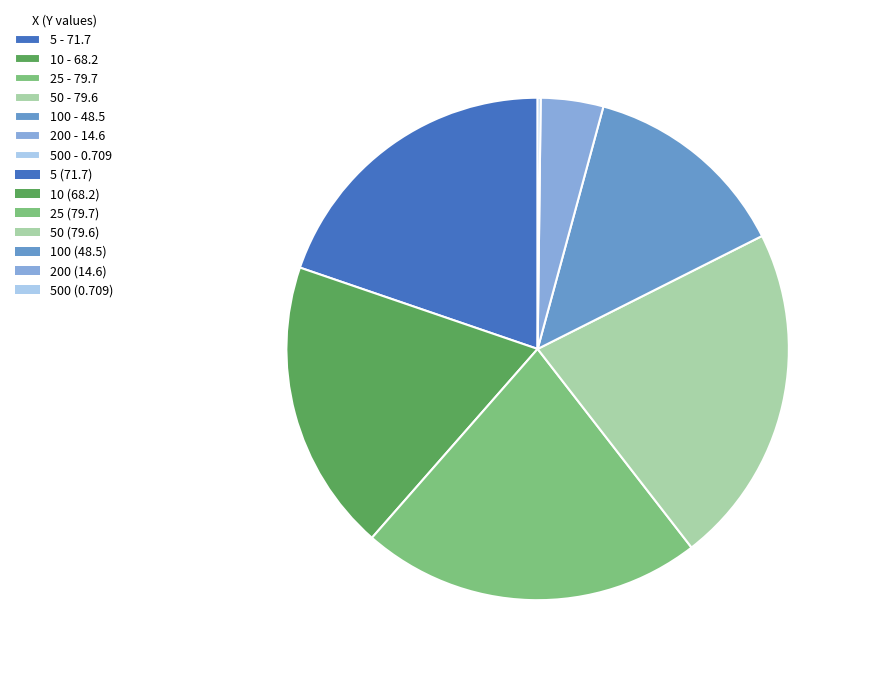

Which has a higher value, 25 - 79.7 or 10 - 68.2?

25 - 79.7